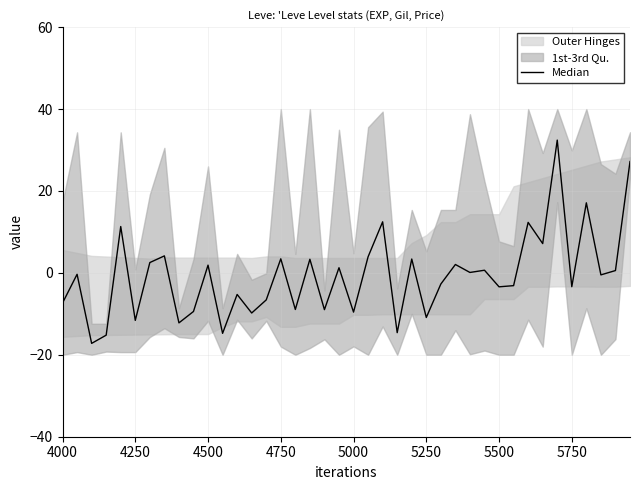

How many values exceed 0?

19